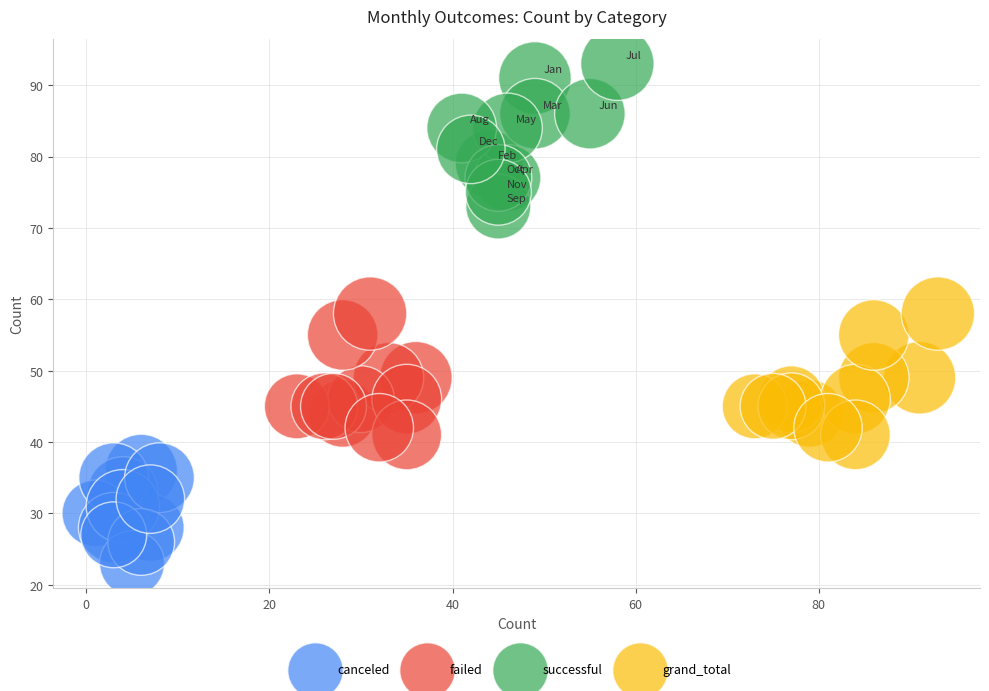

What are all the series names shown in the legend?

canceled, failed, successful, grand_total